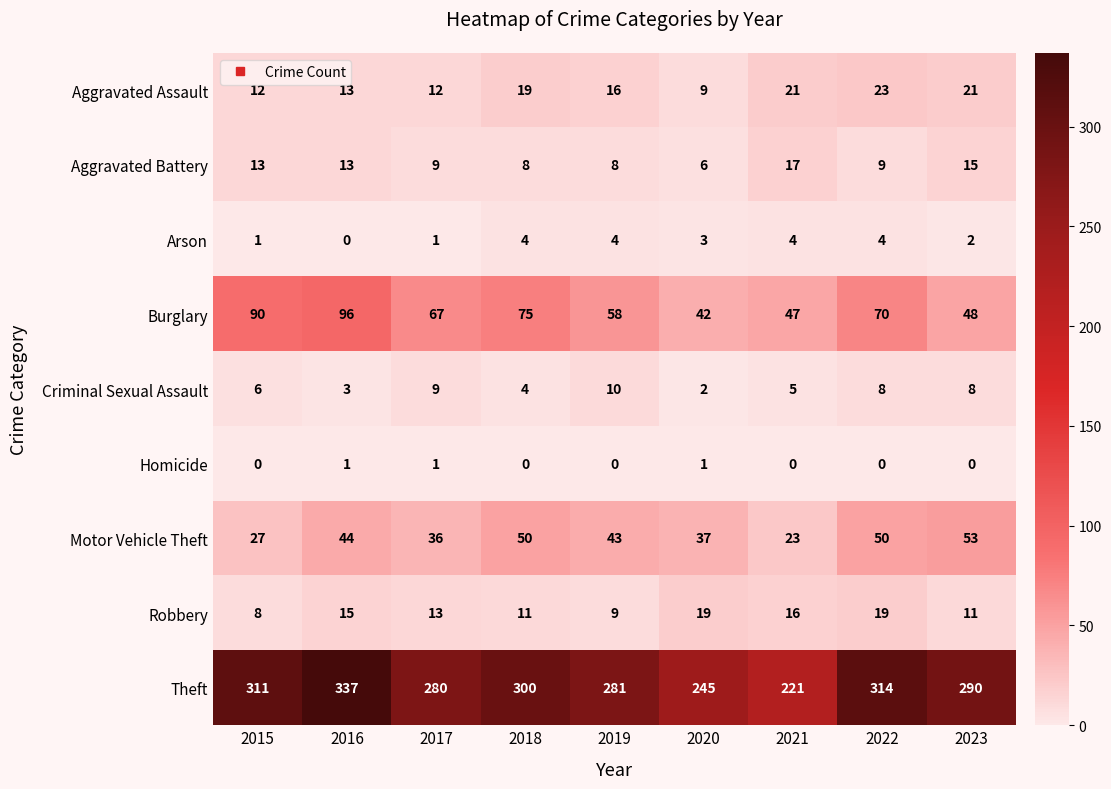

The Aggravated Battery series shows 9 at 2022. True or false?

True